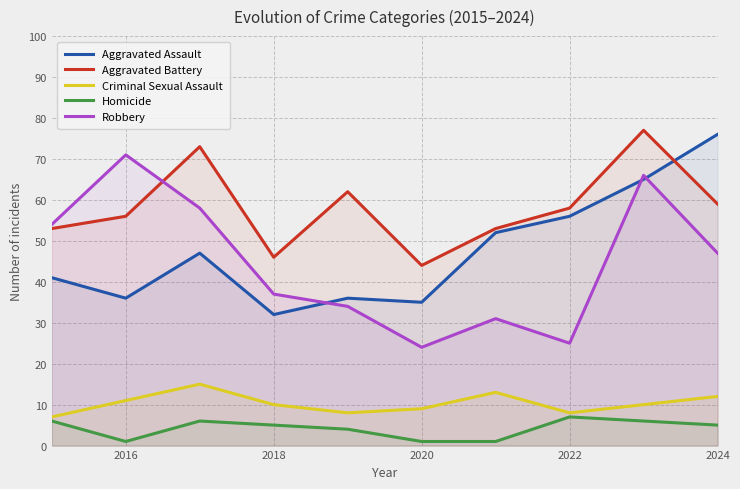

Is it true that Criminal Sexual Assault equals 18 at 2018?

False